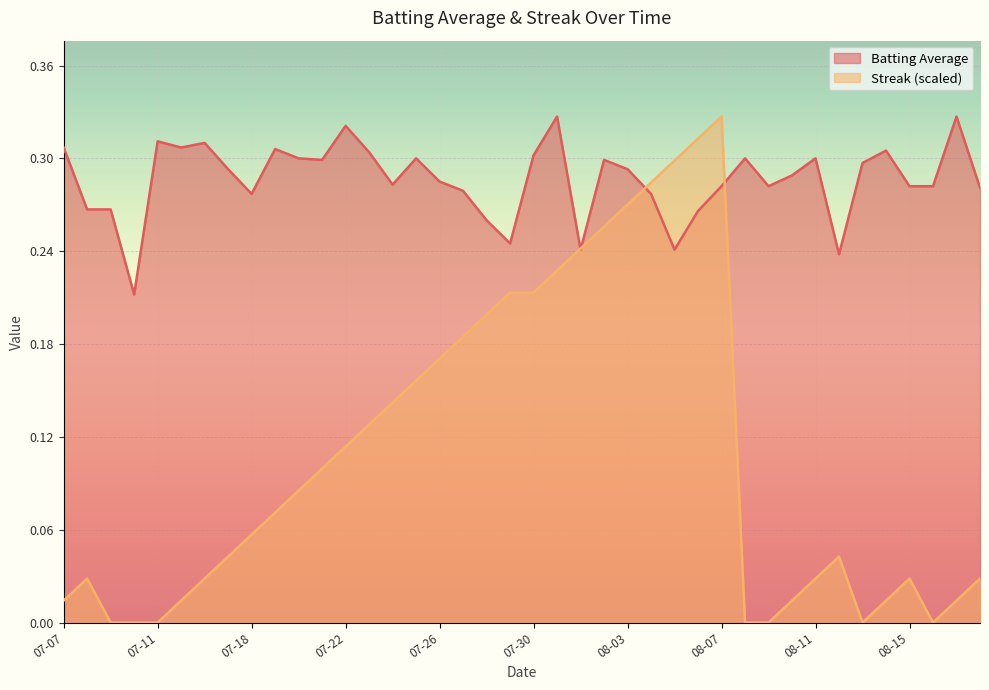

Which series has the largest total across all categories?

Batting Average